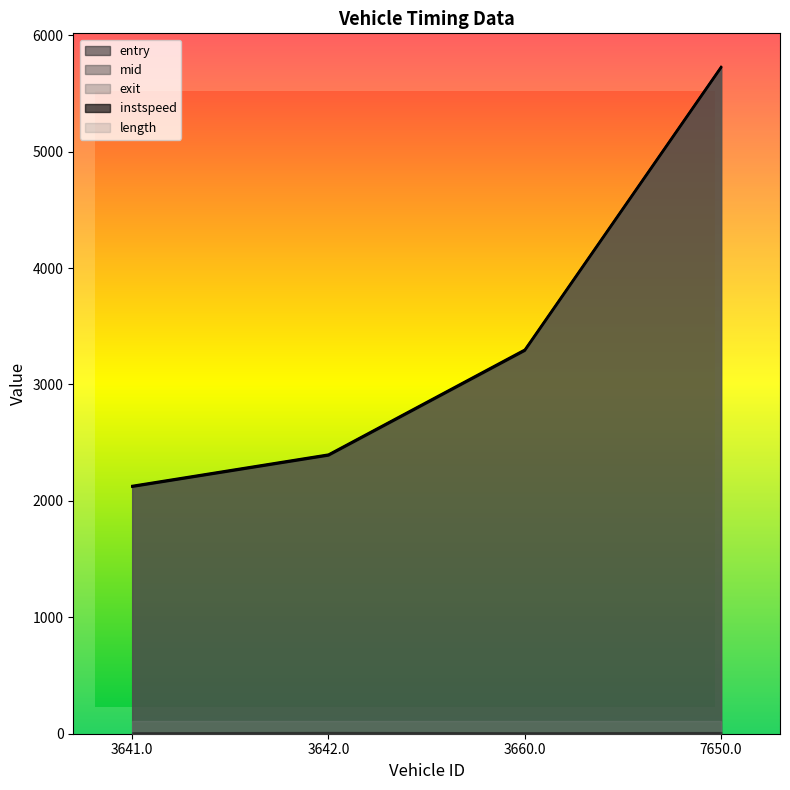

Reading left to right, list all the values displayed in this chart.

entry: 3641.0=2120.1	3642.0=2389.0	3660.0=3289.0	7650.0=5720.1
mid: 3641.0=2124.4	3642.0=2394.1	3660.0=3294.1	7650.0=5724.3
exit: 3641.0=2129.9	3642.0=2399.4	3660.0=3300.2	7650.0=5729.9